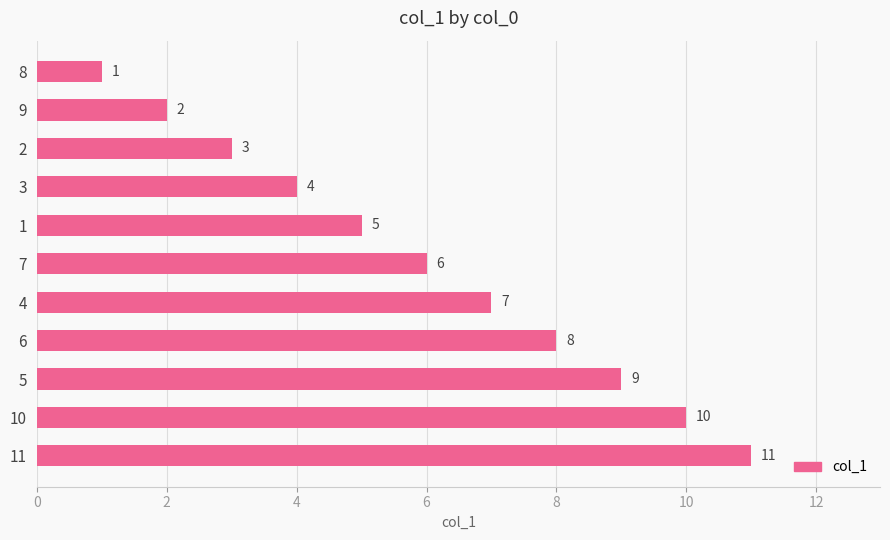

The chart shows a value of 3 at 2. True or false?

True